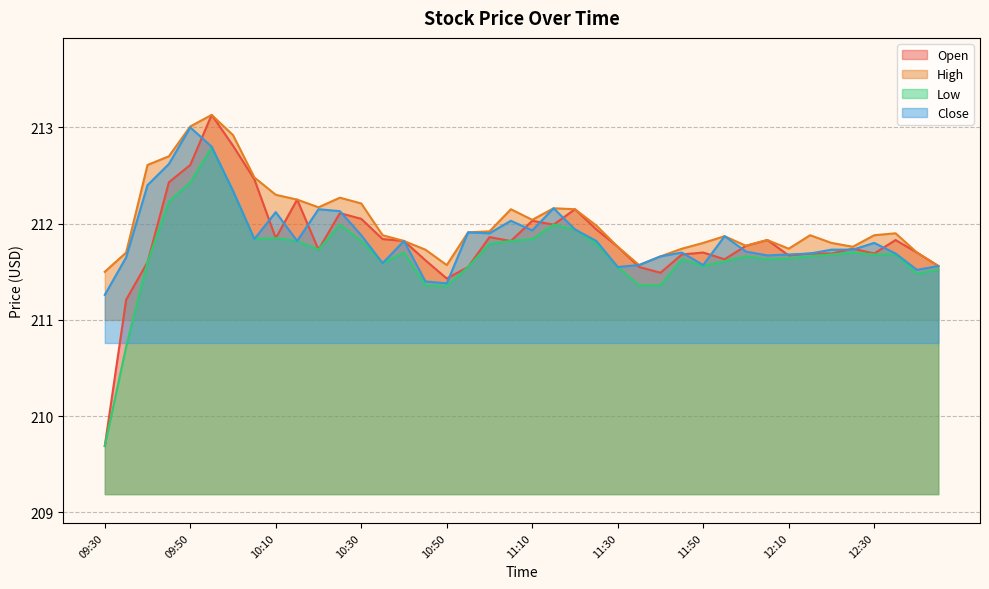

What are all the series names shown in the legend?

Open, High, Low, Close